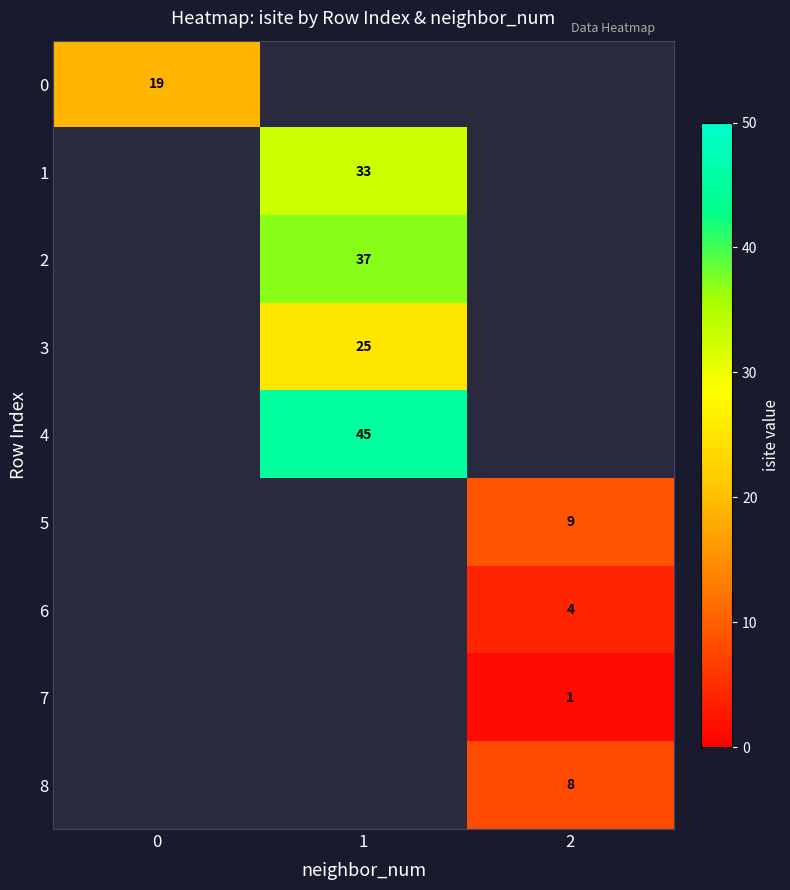

At how many categories does at least one series exceed 33?

1